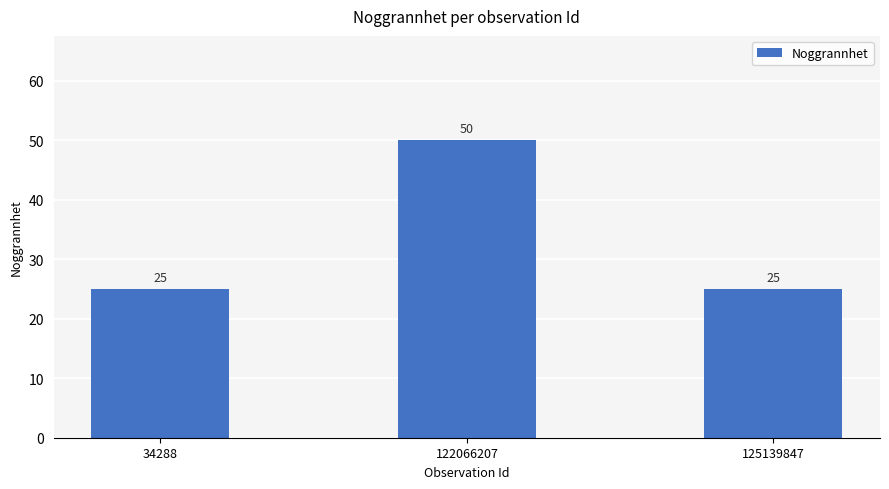

What is the difference between the values at 125139847 and 122066207?

25